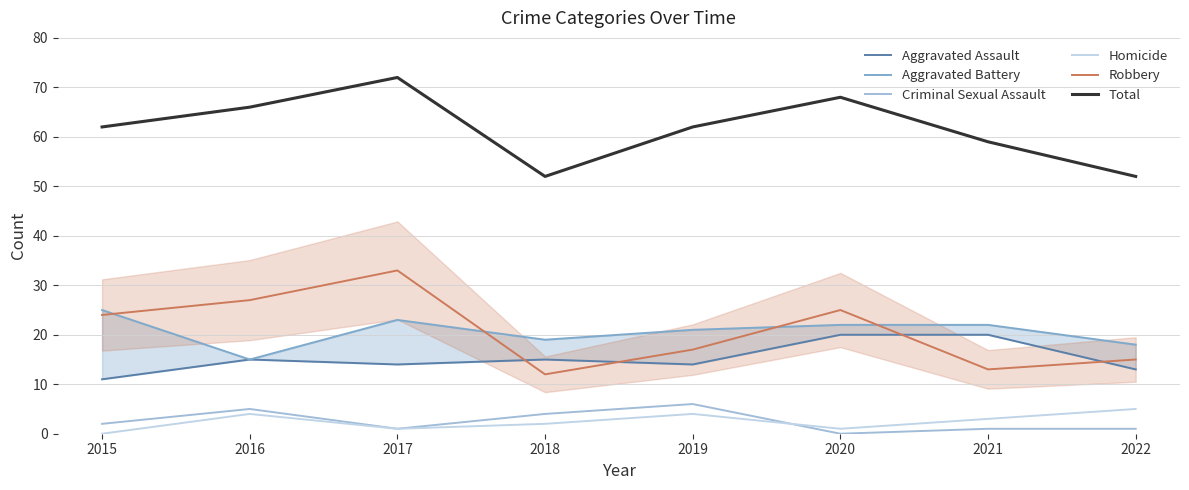

Rank the categories by Total value from highest to lowest.

2017, 2020, 2016, 2015, 2019, 2021, 2018, 2022